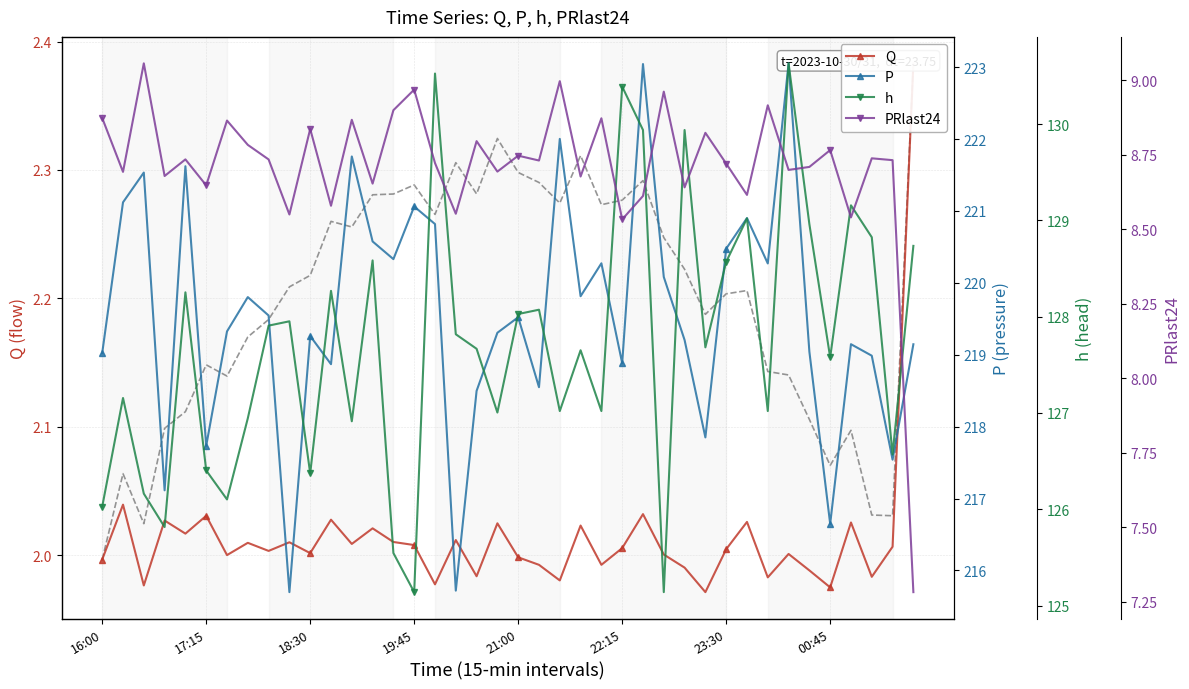

Is the value of h at 29 greater than the value of PRlast24 at 17:15?

Yes